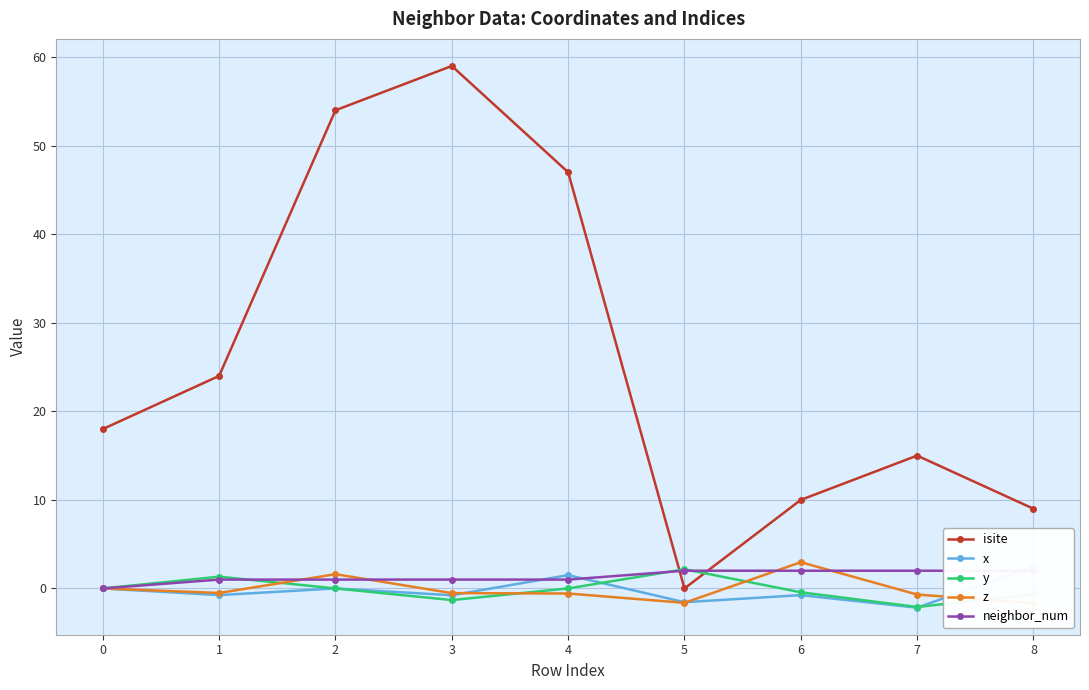

True or false: x and isite intersect in this chart.

False